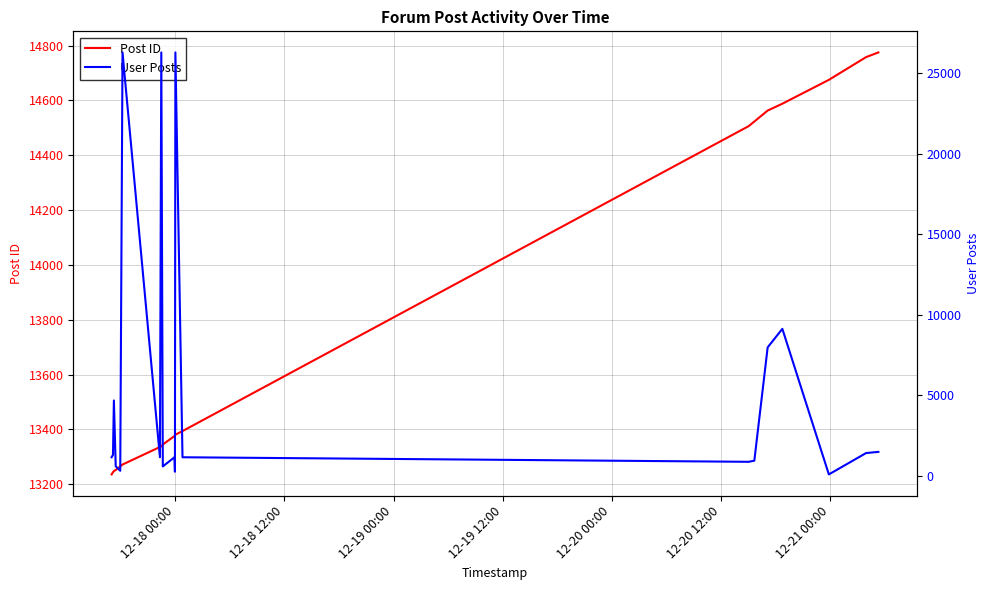

List the series in order of their overall mean, highest first.

Post ID, User Posts